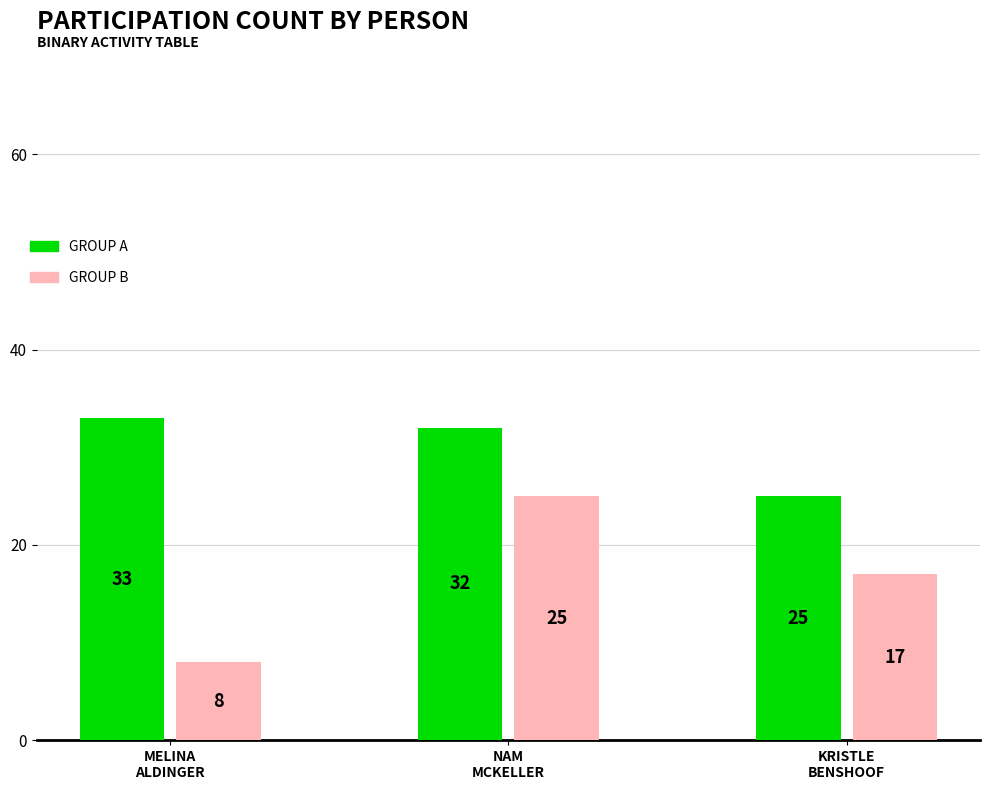

What is the total value across all series at KRISTLE
BENSHOOF?

42